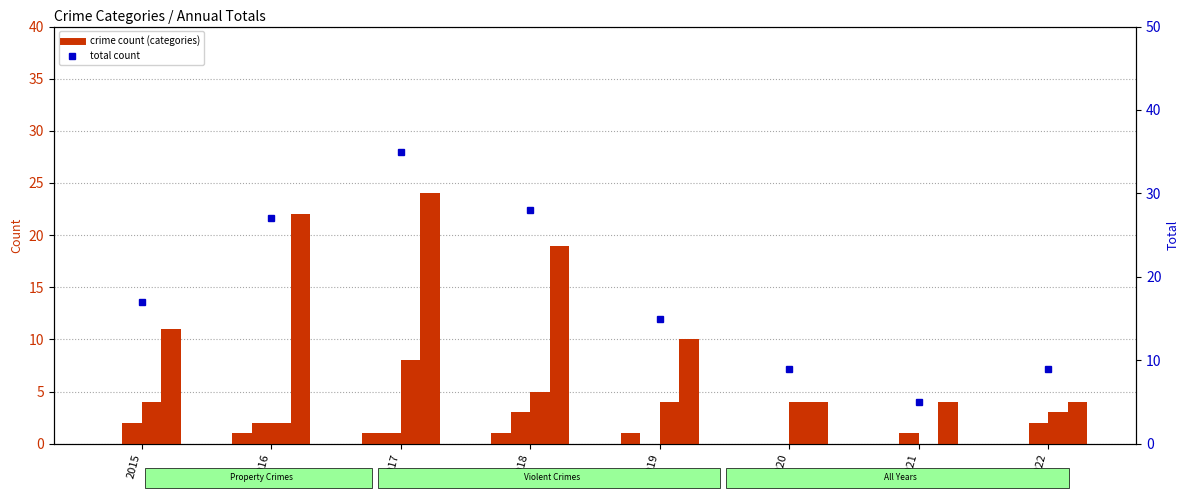

Is the value of Total at 2021 greater than the value of Aggravated Battery at 2017?

Yes